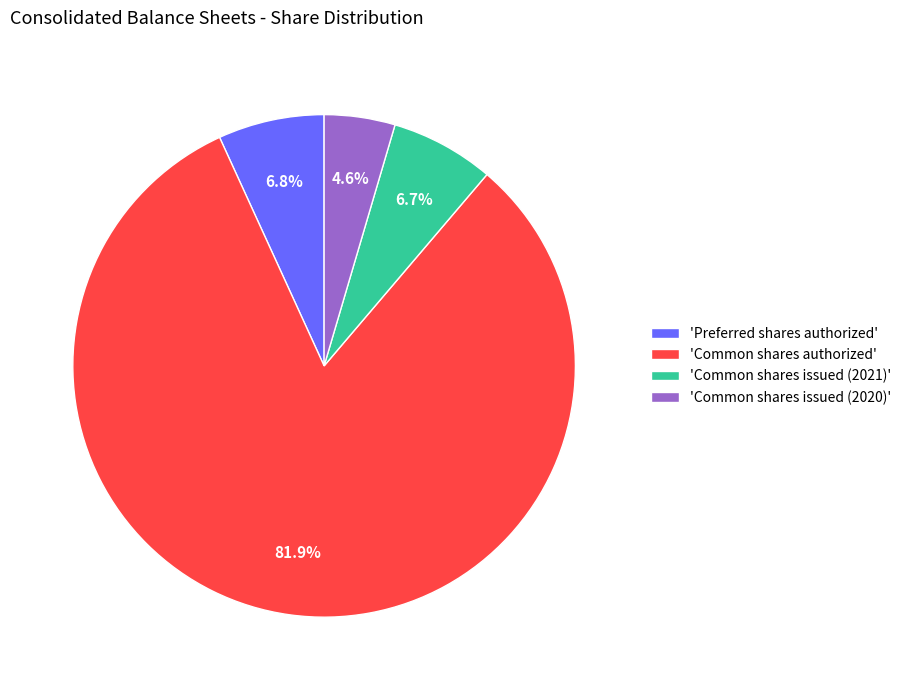

Does any single category account for the majority?

Yes